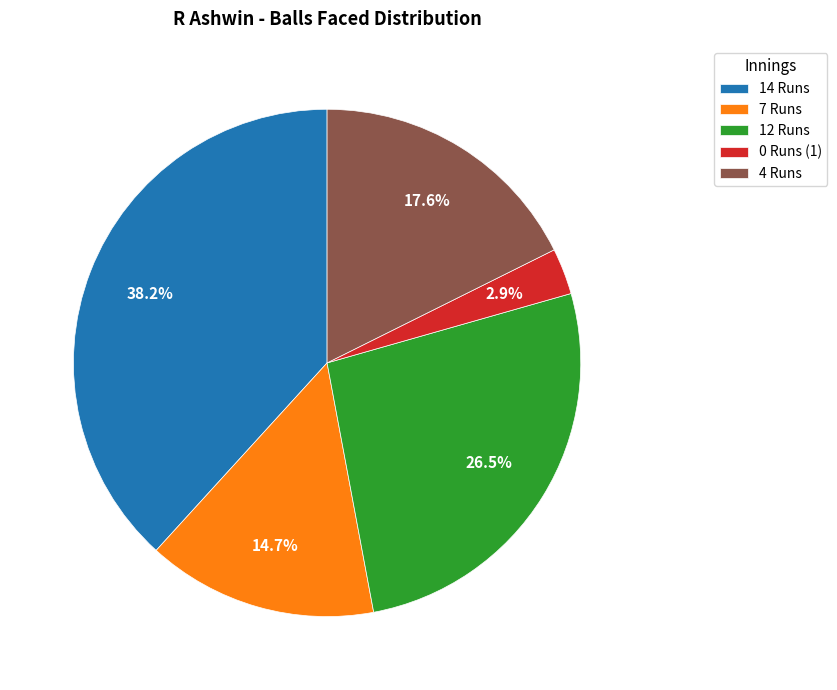

Which slice is the largest?

14 Runs